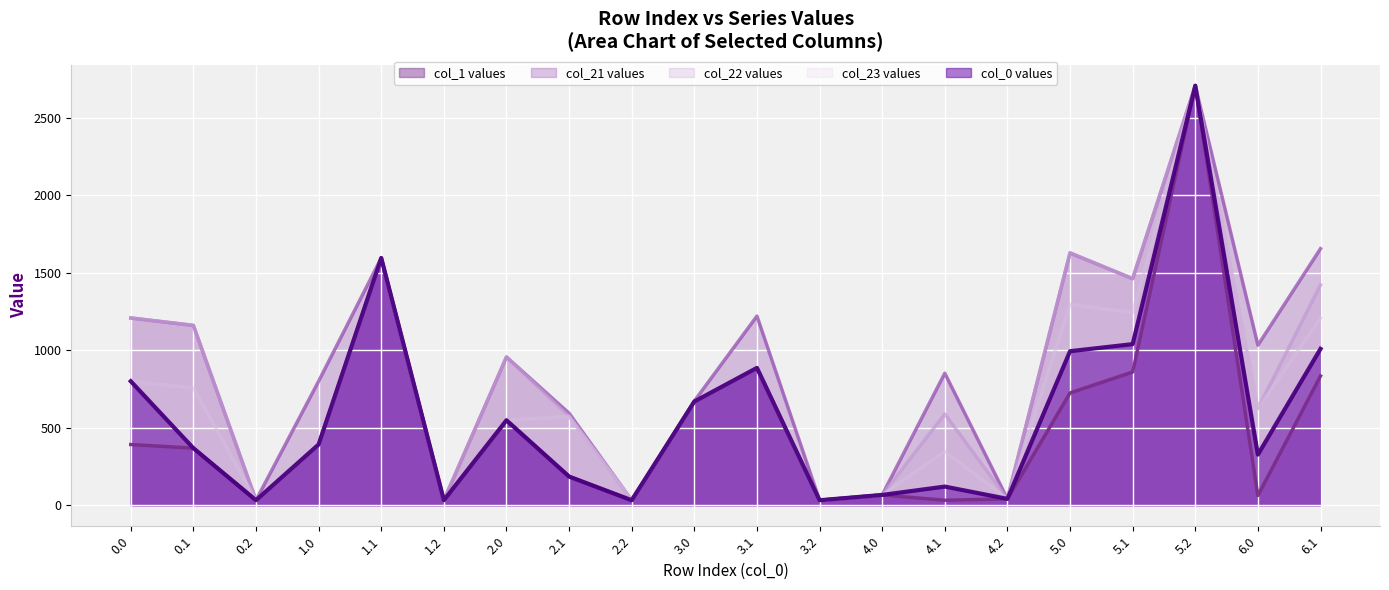

What is the smallest value displayed?

32.3